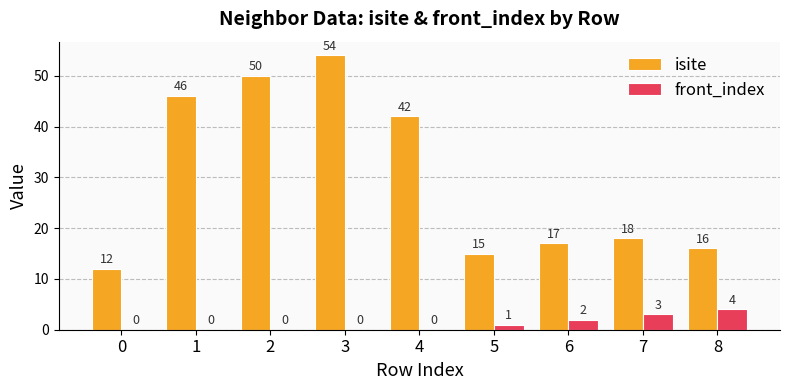

How many groups of bars are there?

9